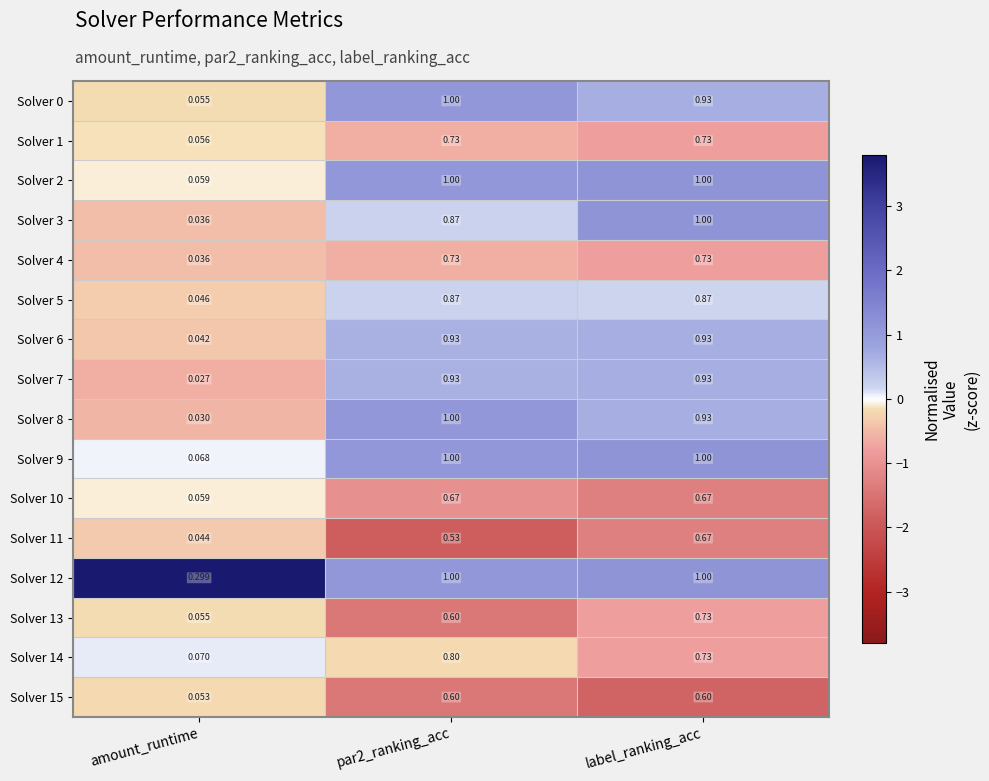

Which label corresponds to the smallest value in the chart?

amount_runtime